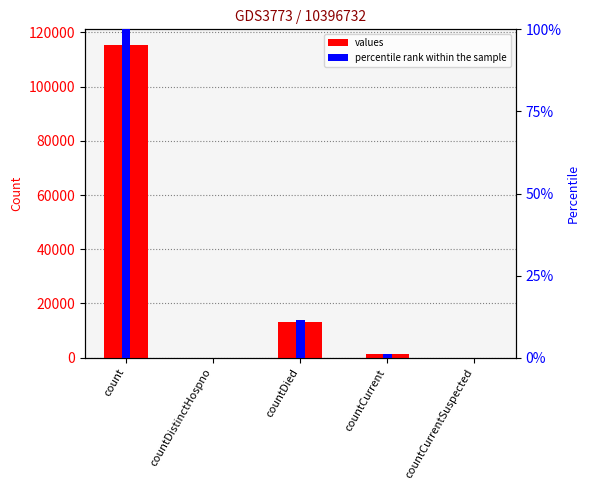

Which has a higher value, count or countDied?

count